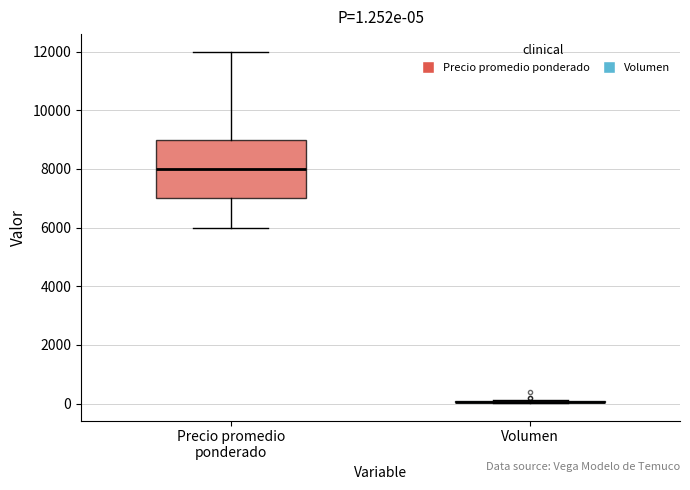

Comparing the boxes themselves (not the whiskers), which one is the tallest?

Precio promedio ponderado